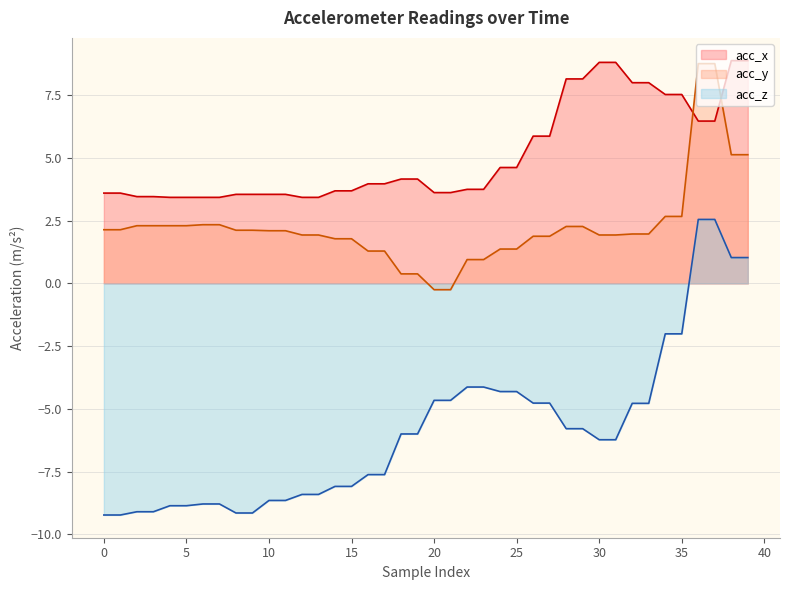

What is the difference between the acc_y values at 11 and 18?

1.7